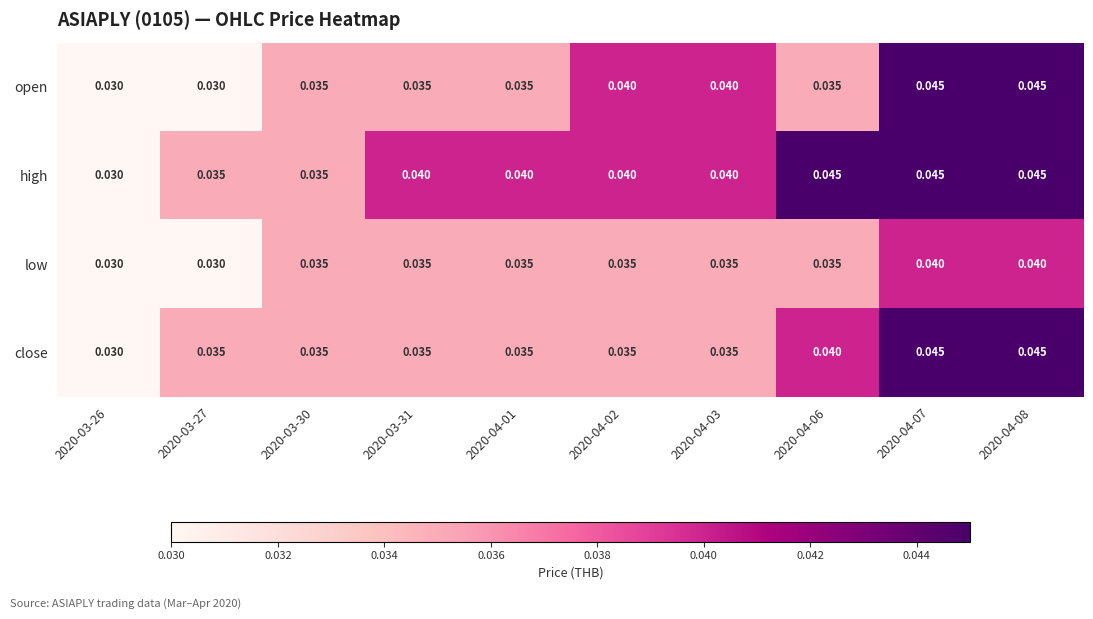

Which series has the largest total across all categories?

high